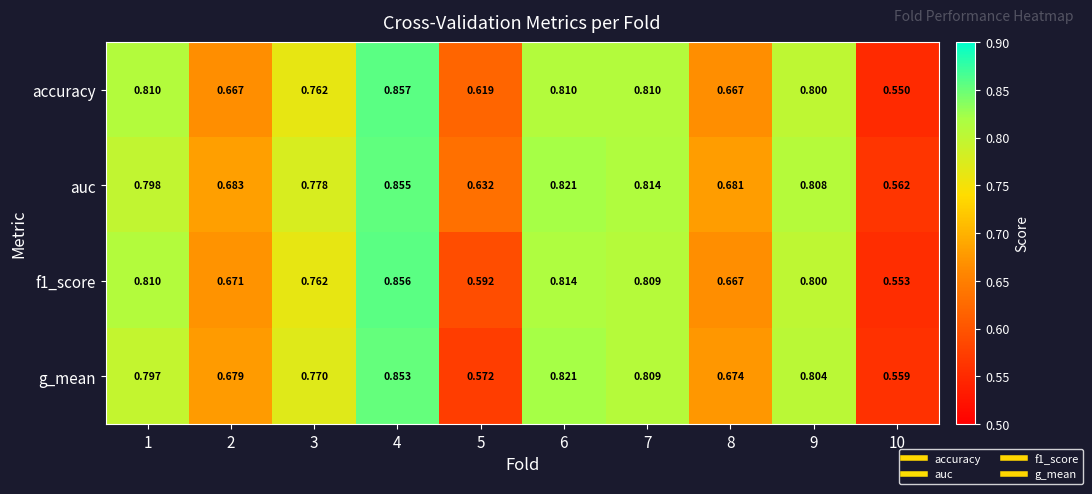

Between 3 and 7, which series saw the biggest shift?

accuracy